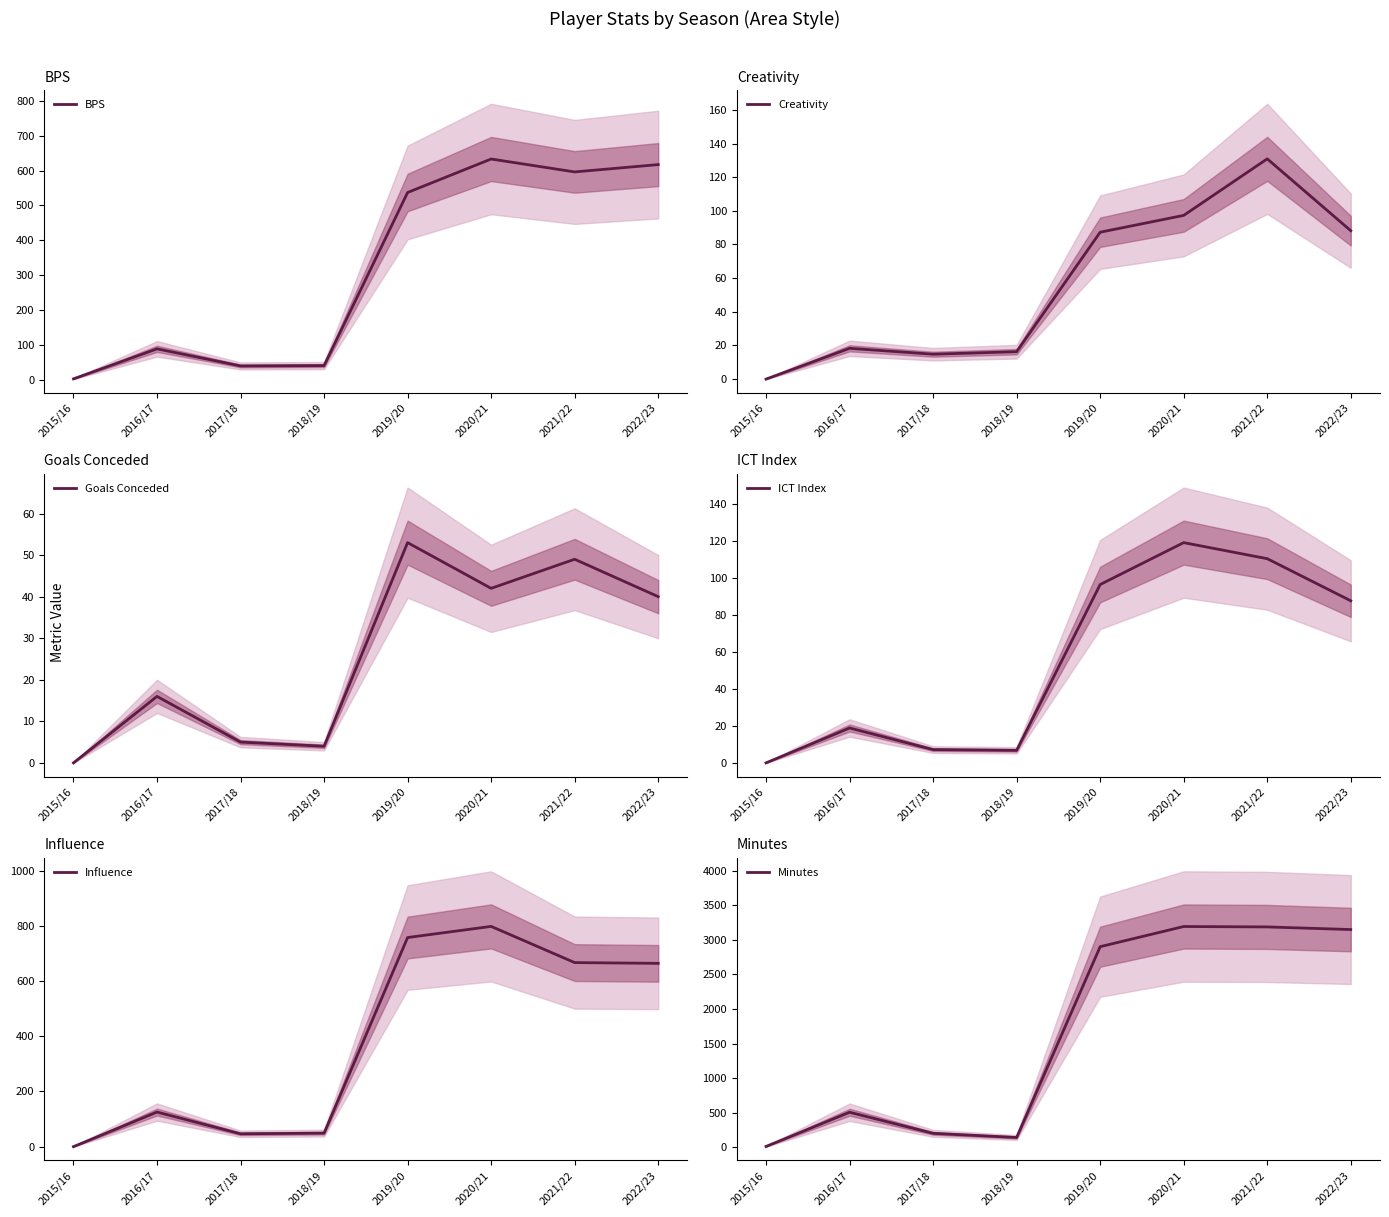

Reading right to left, transcribe all the data shown in this chart.

BPS: 2022/23=617.0	2021/22=596.0	2020/21=633.0	2019/20=537.0	2018/19=41.0	2017/18=40.0	2016/17=89.0	2015/16=3.0
Creativity: 2022/23=88.2	2021/22=130.9	2020/21=97.3	2019/20=87.3	2018/19=16.3	2017/18=14.8	2016/17=18.3	2015/16=0.0
Goals Conceded: 2022/23=40.0	2021/22=49.0	2020/21=42.0	2019/20=53.0	2018/19=4.0	2017/18=5.0	2016/17=16.0	2015/16=0.0
ICT Index: 2022/23=87.8	2021/22=110.6	2020/21=119.3	2019/20=96.6	2018/19=6.8	2017/18=7.2	2016/17=18.9	2015/16=0.0
Influence: 2022/23=664.4	2021/22=667.2	2020/21=798.4	2019/20=758.0	2018/19=49.0	2017/18=46.6	2016/17=125.4	2015/16=0.0
Minutes: 2022/23=3150.0	2021/22=3188.0	2020/21=3194.0	2019/20=2902.0	2018/19=141.0	2017/18=201.0	2016/17=506.0	2015/16=11.0